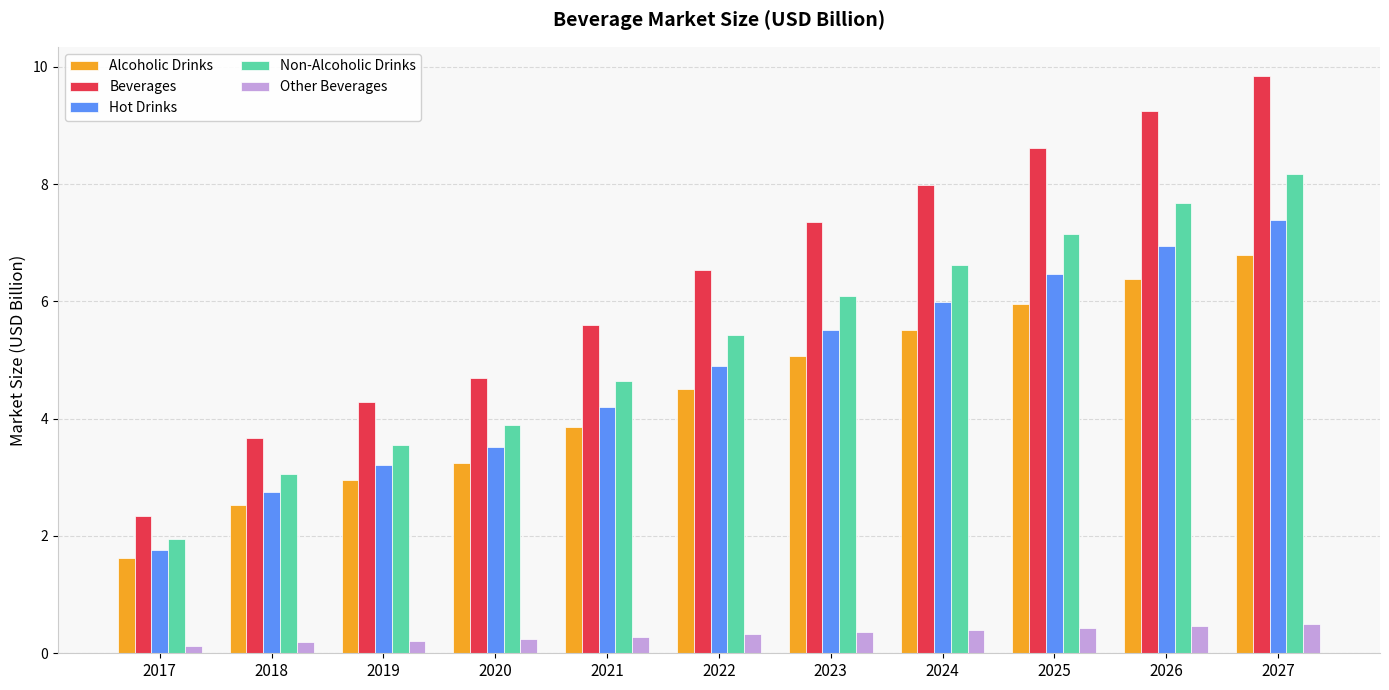

What is the value of the Beverages bar at the 3rd from the left?

4.3